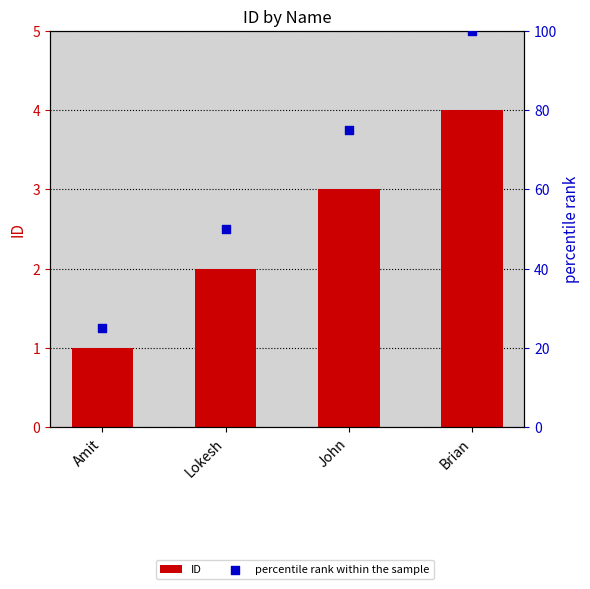

At which category is the sum across all series the highest?

Brian